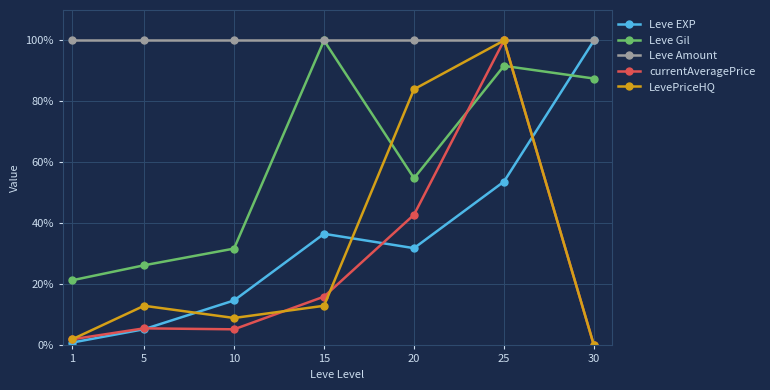

What is the value of the Leve Amount point at the 1st from the left?

100.0